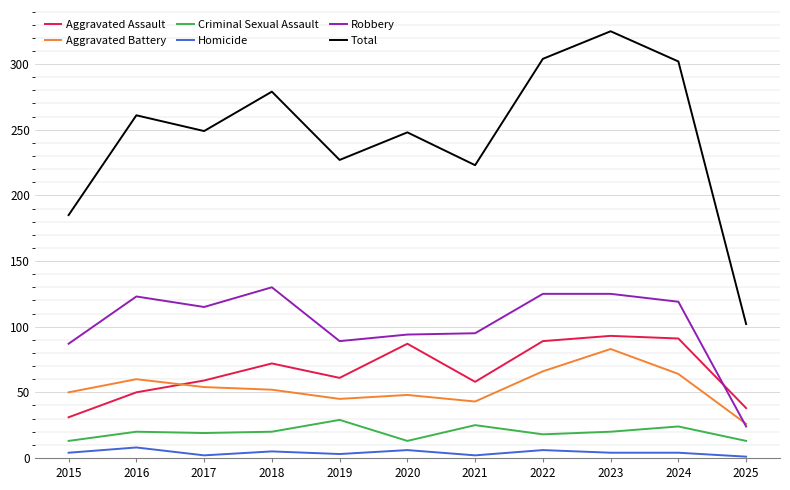

What is the sum of all Criminal Sexual Assault values?

214